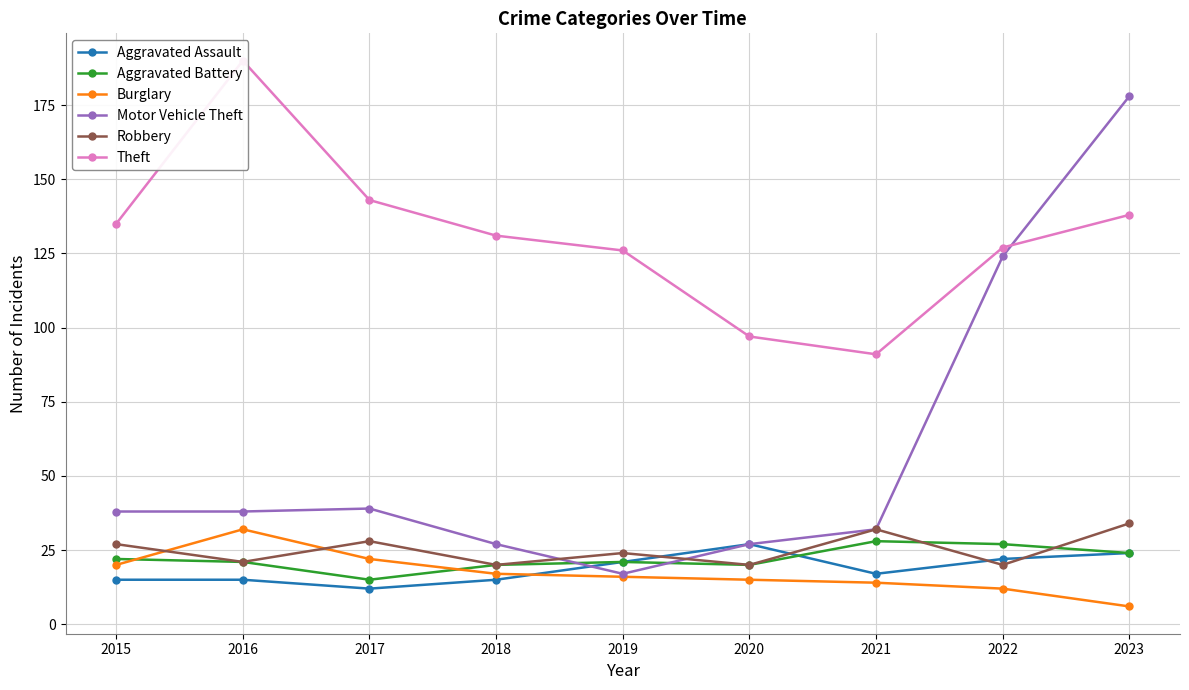

What is the greatest value displayed?

190